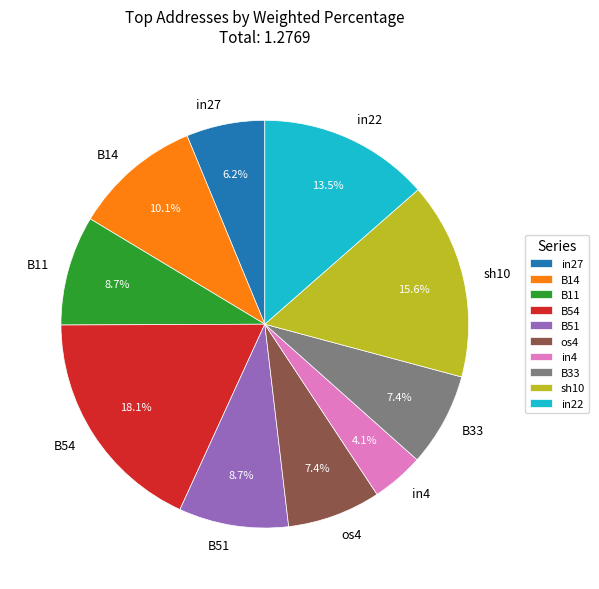

Does any single category account for the majority?

No